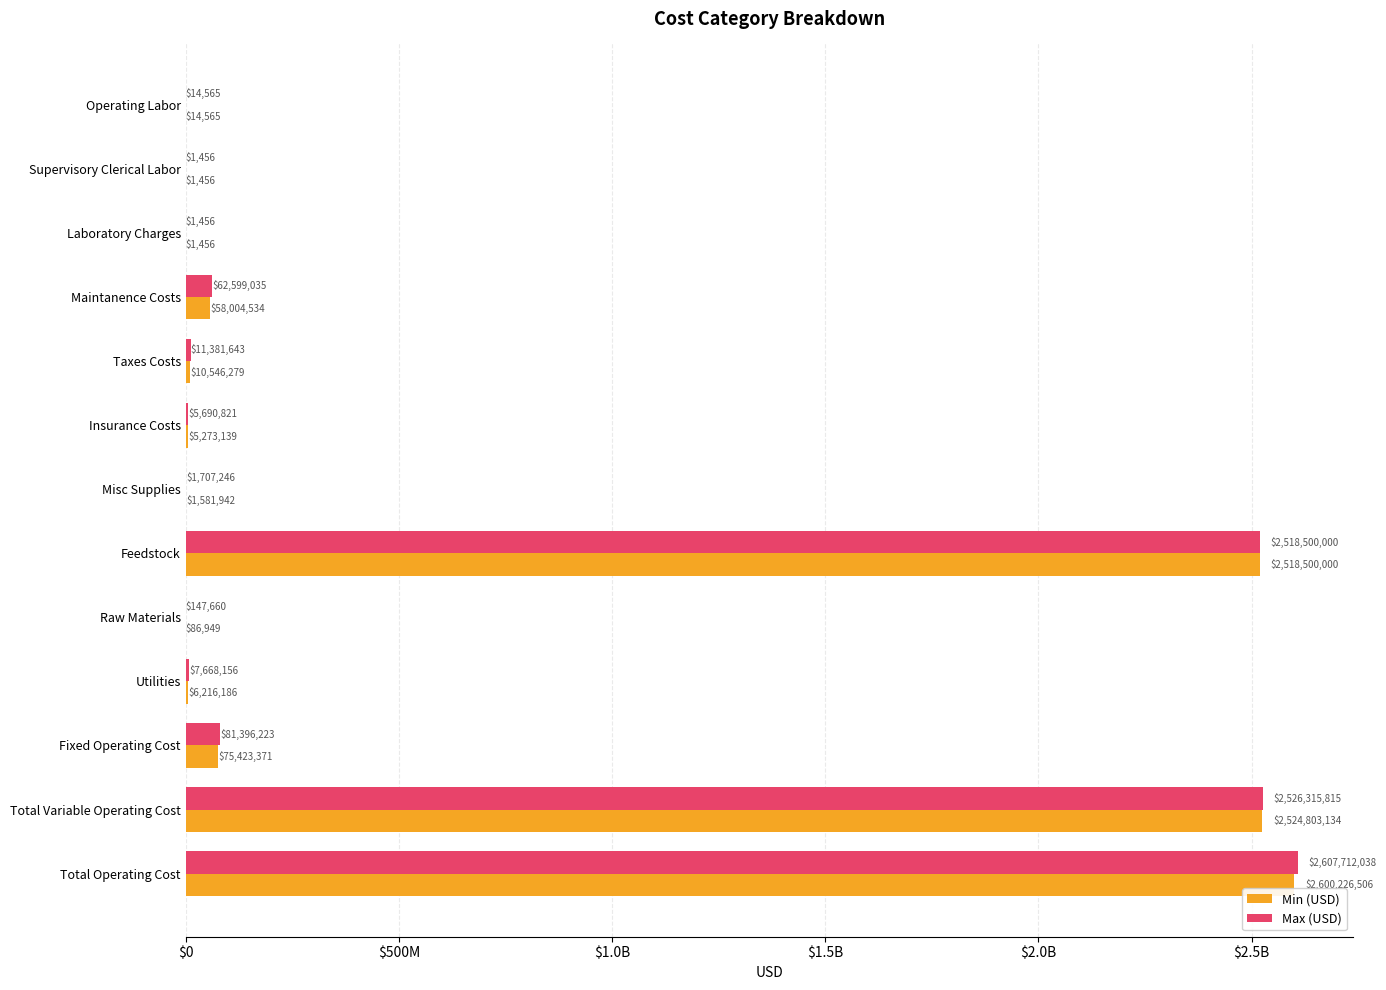

What is the smallest value displayed?

1456.5